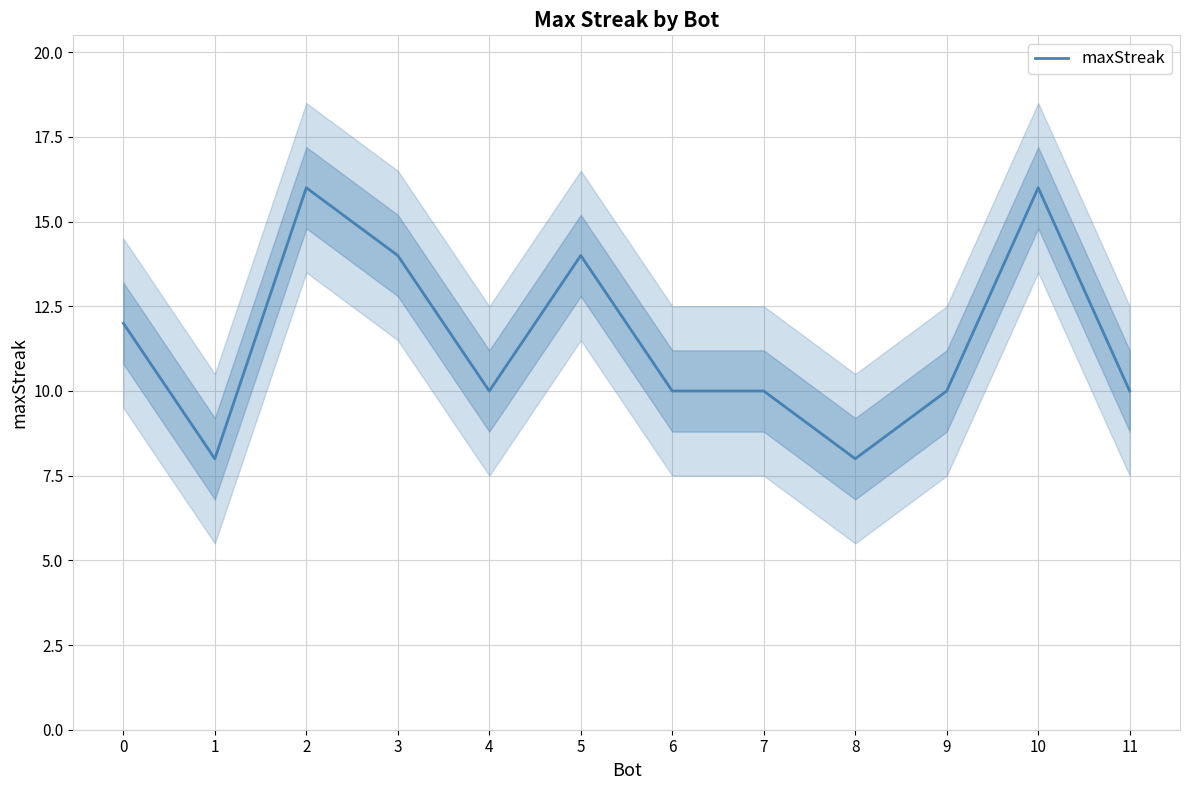

How many values are between 10 and 14?

8